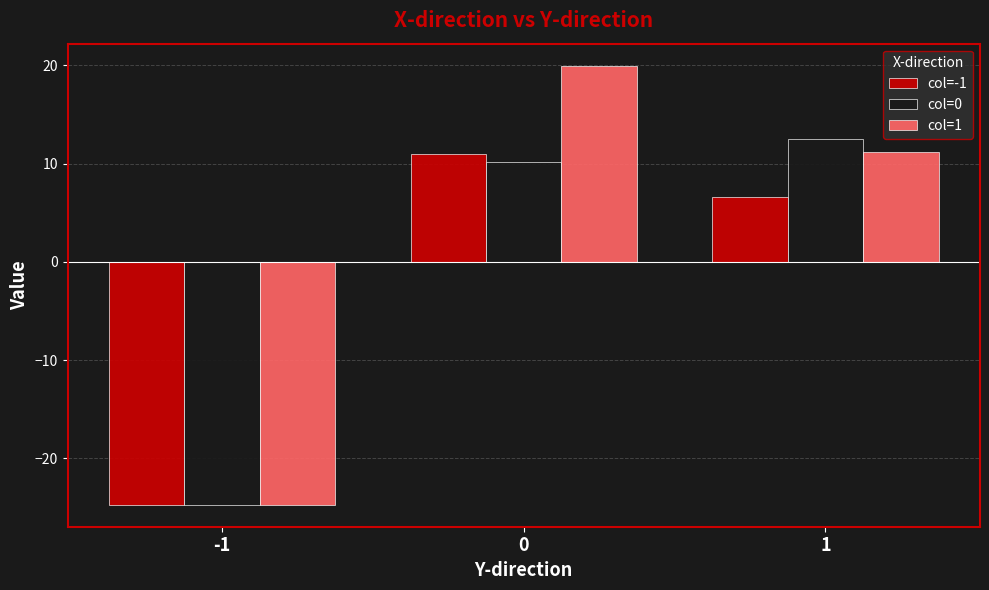

What is the difference between the maximum and minimum values in the col=-1 series?

35.7